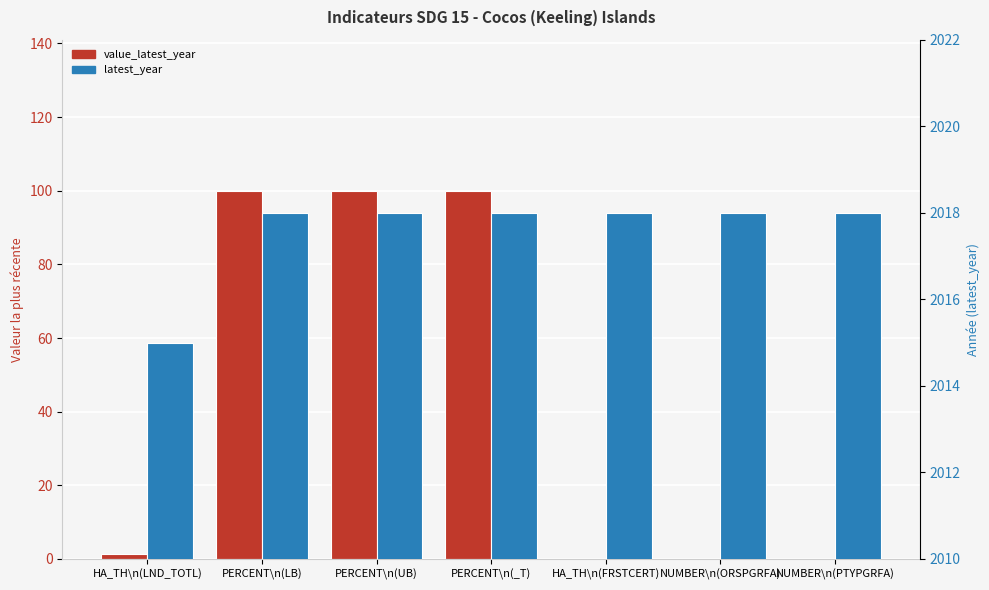

What are all the series names shown in the legend?

value_latest_year, latest_year